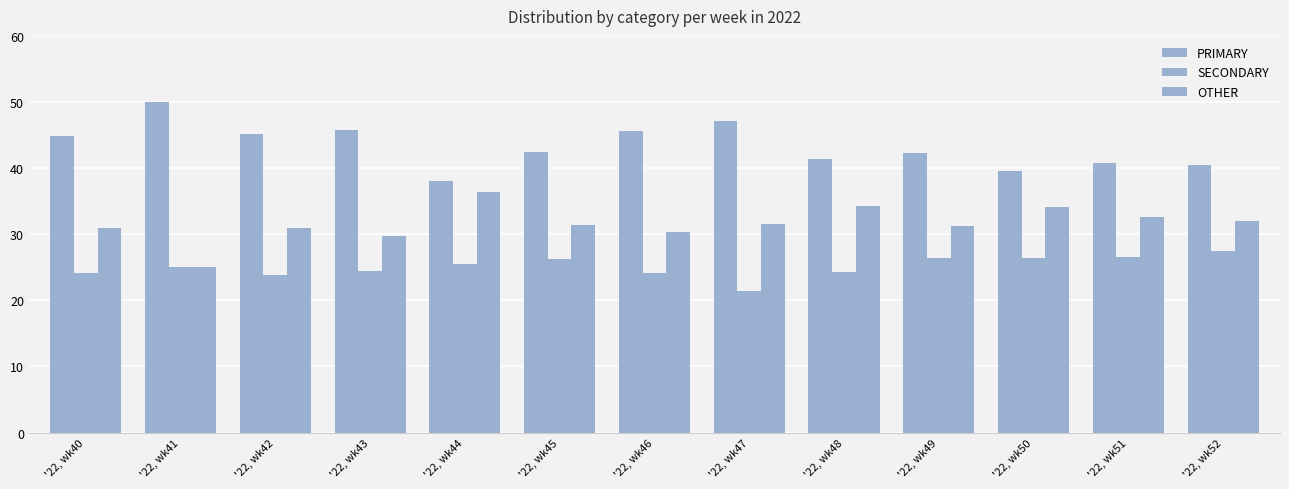

What is the difference between the highest and lowest values at '22, wk46?

21.4